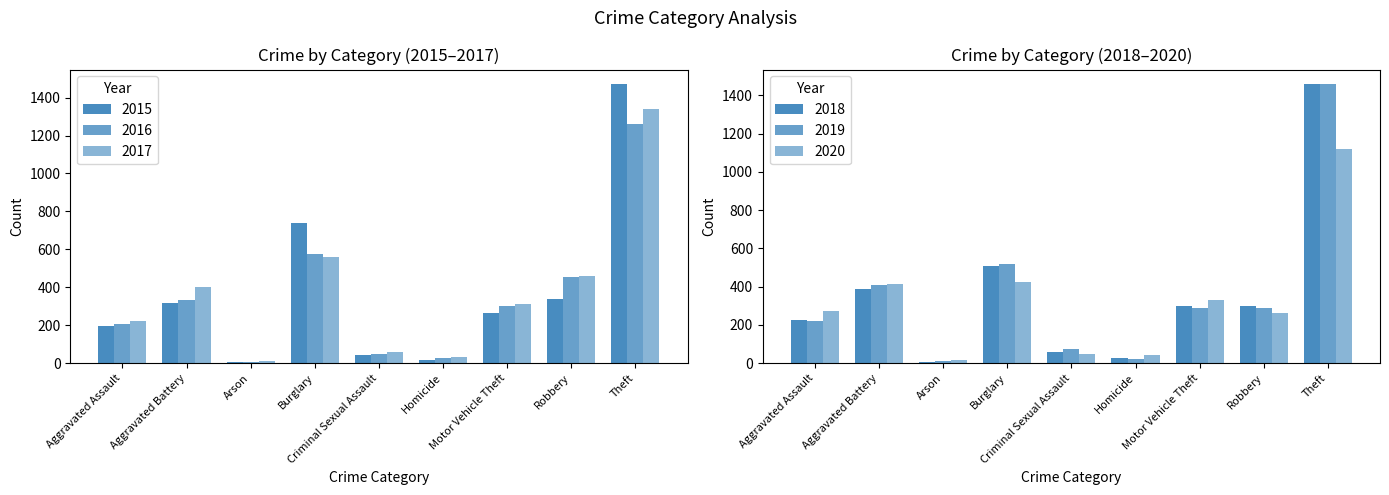

Rank the series by their maximum value, from highest to lowest.

2015, 2018, 2019, 2017, 2016, 2020